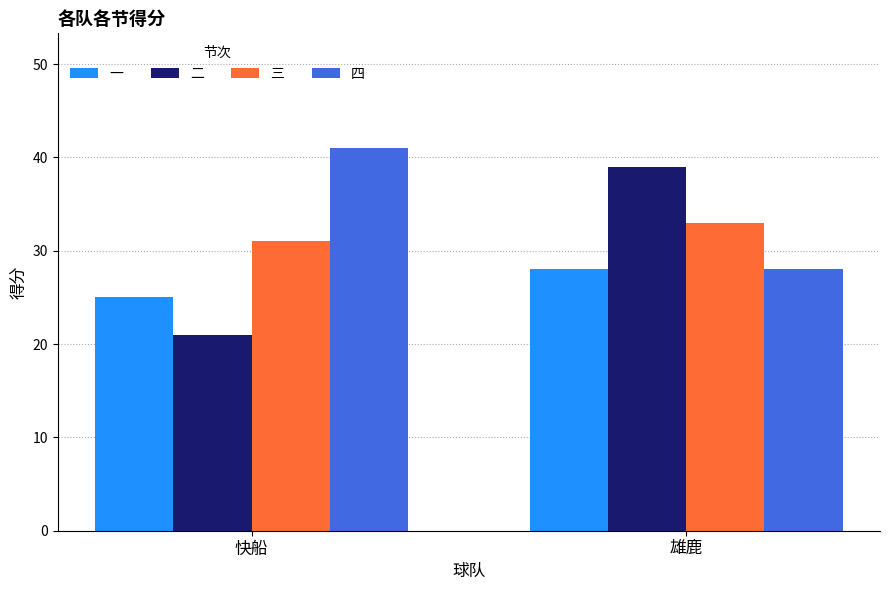

True or false: 四 has a value of 41 at 快船.

True